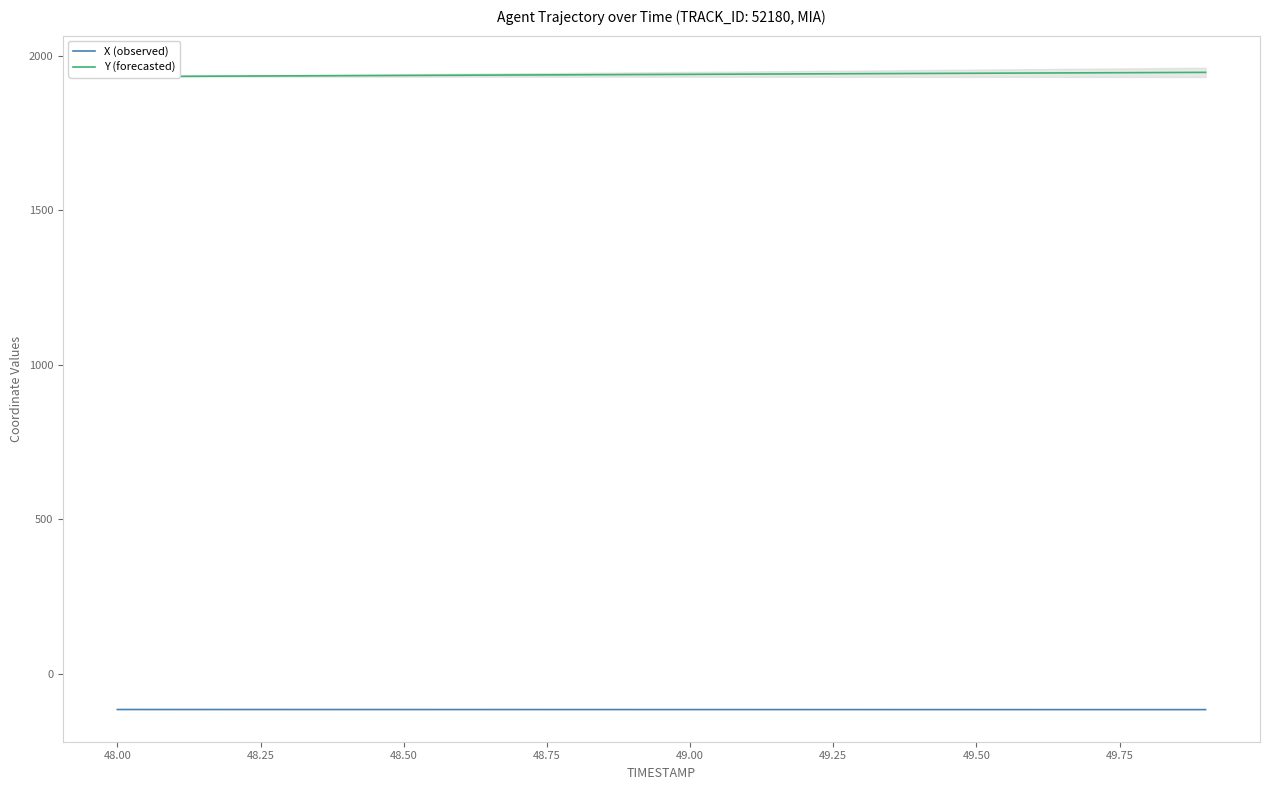

What is the lowest value of the X (observed) series?

-115.3